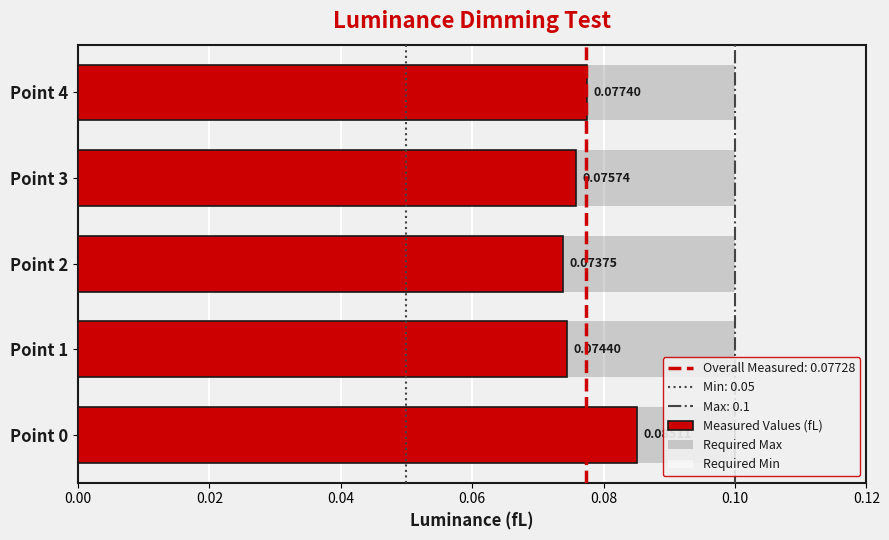

At 0.00, list the series in order from smallest to largest.

Measured Values (fL), Required Max, Required Min